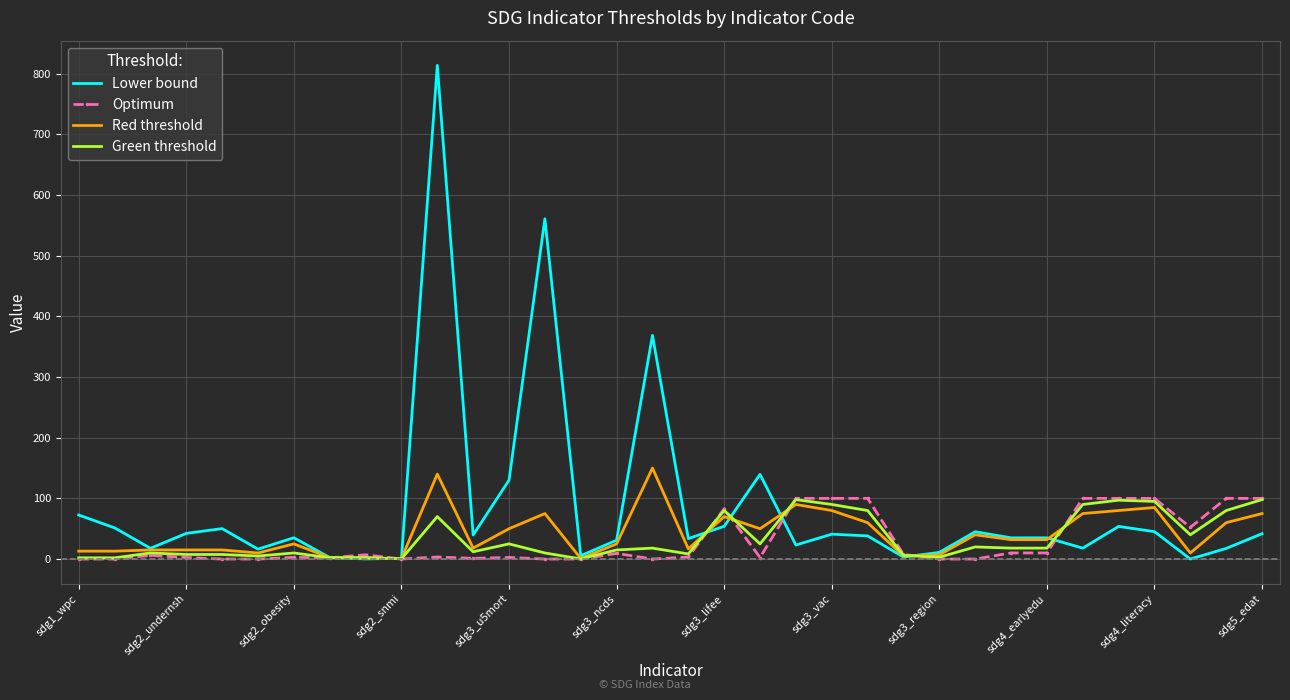

At how many categories does at least one series exceed 191?

3